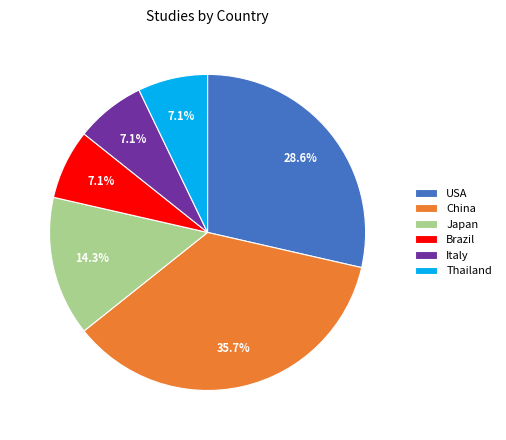

What is the largest slice in the pie chart?

China